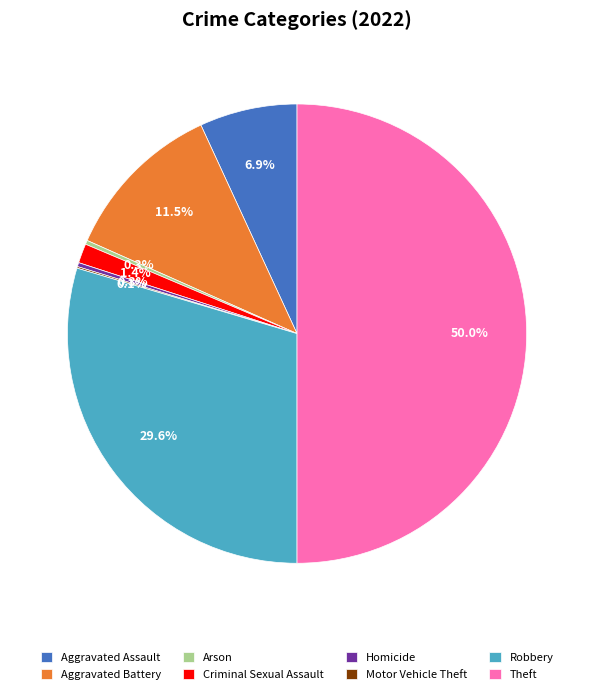

Does Aggravated Battery represent more than half of the total?

No